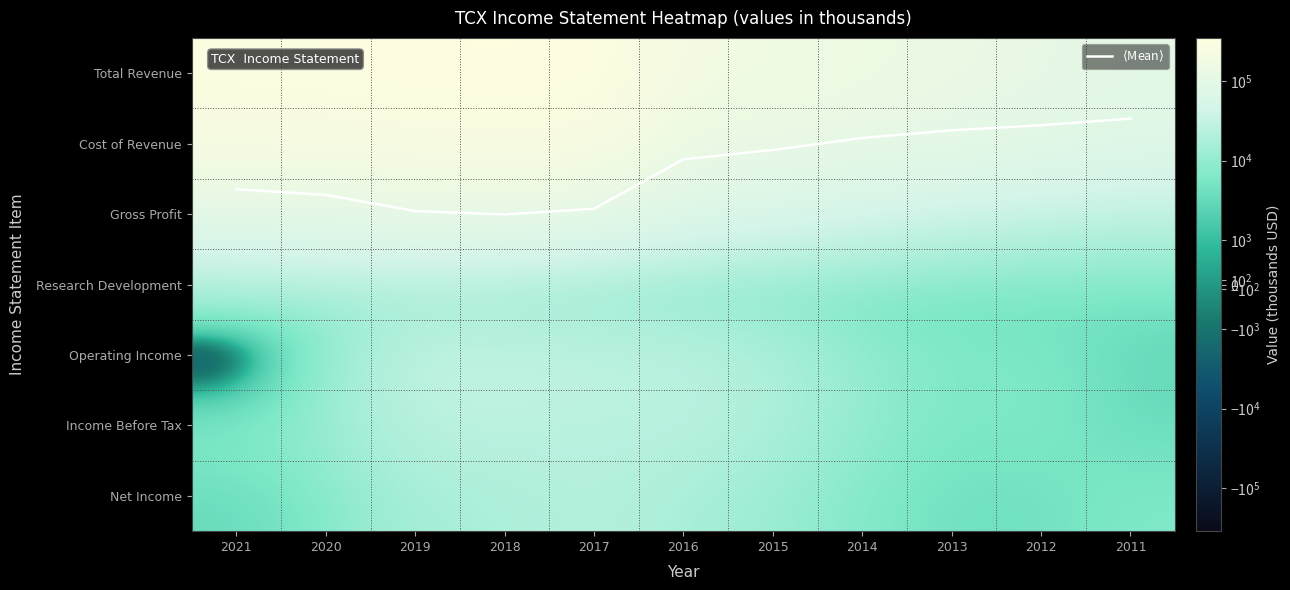

Which series has the largest total across all categories?

Total Revenue